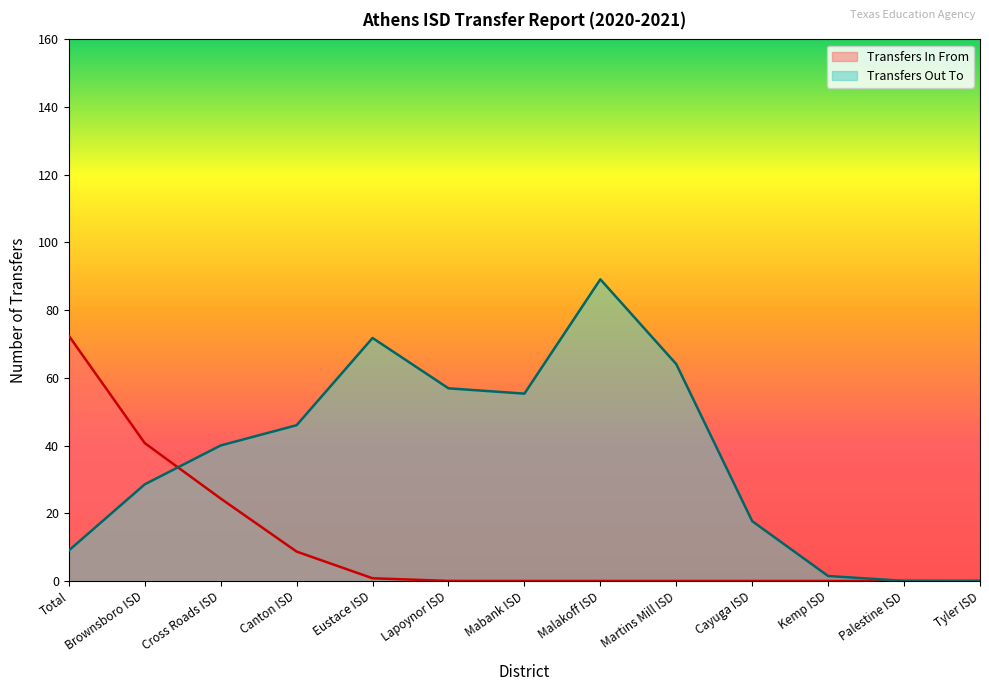

What is the sum of the Transfers Out To values at Malakoff ISD and Cross Roads ISD?

129.2